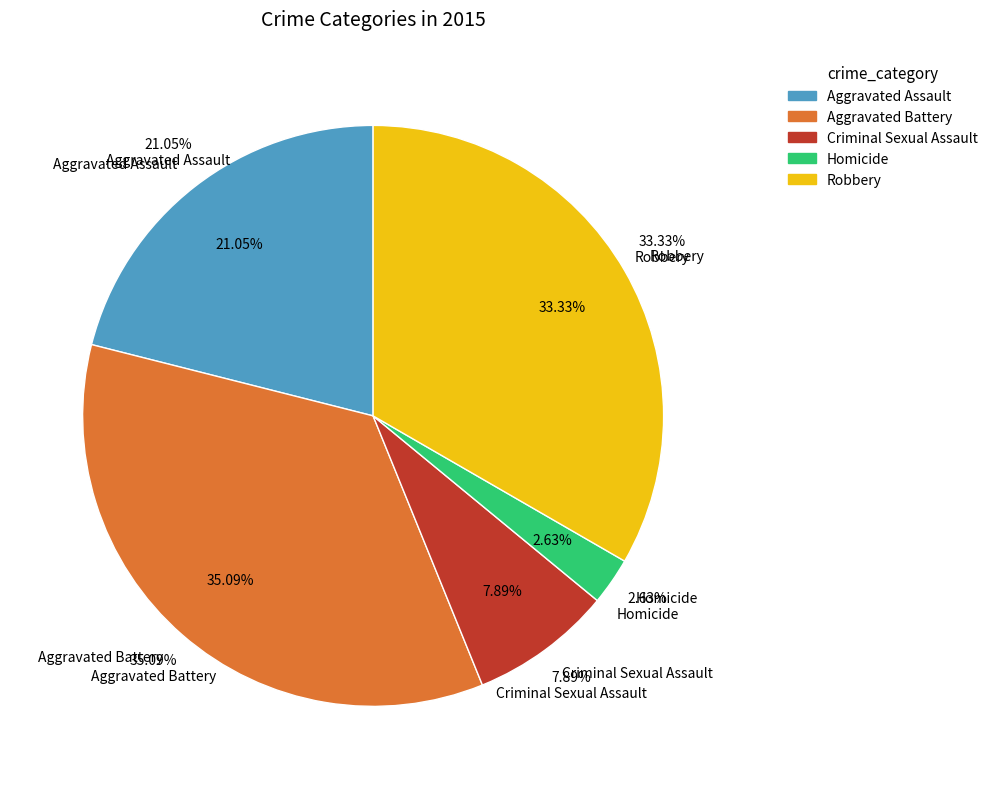

To the nearest percent, what is the difference between the Homicide and Aggravated Assault slice percentages?

18%